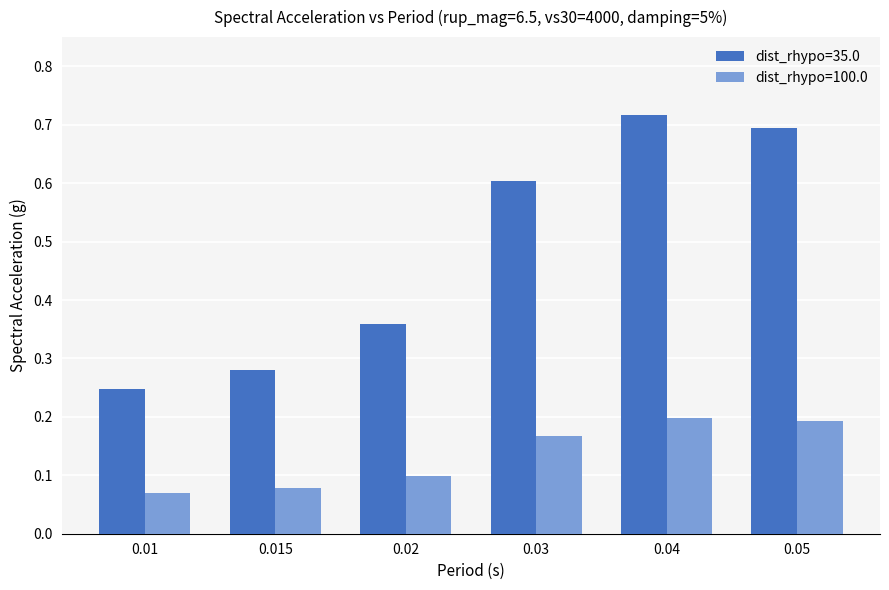

Which series has the largest total across all categories?

dist_rhypo=35.0